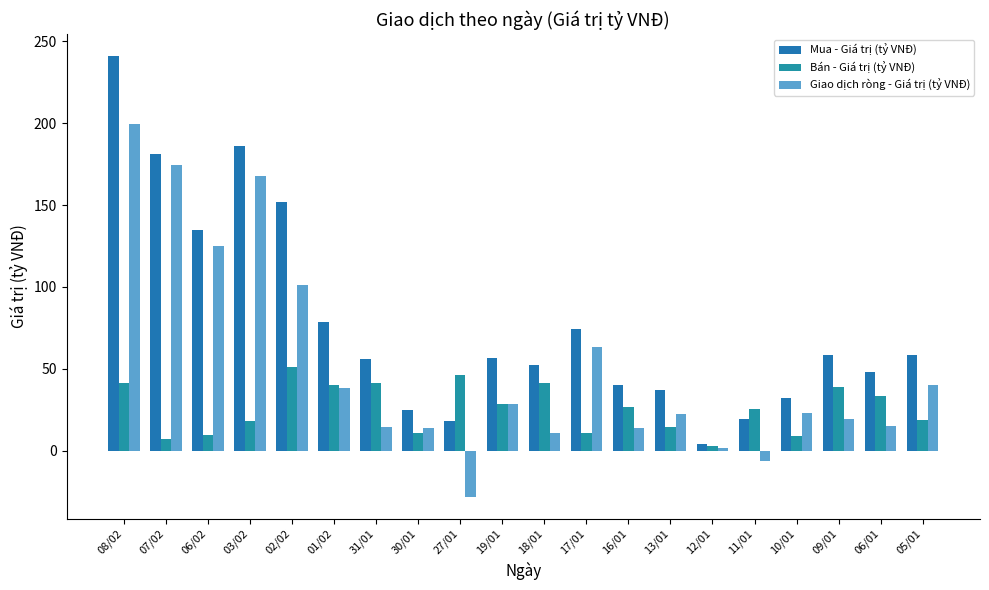

Rank the series at 30/01 from lowest to highest value.

Bán - Giá trị (tỷ VNĐ), Giao dịch ròng - Giá trị (tỷ VNĐ), Mua - Giá trị (tỷ VNĐ)